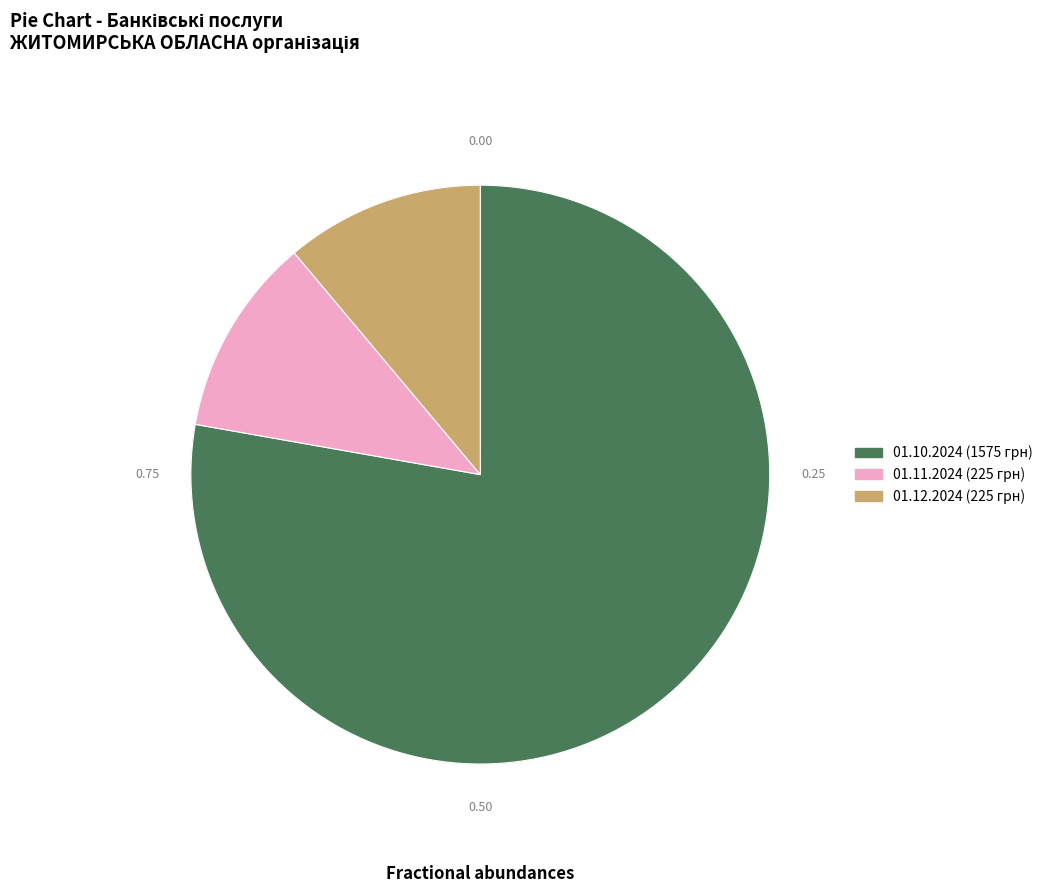

What is the largest slice in the pie chart?

01.10.2024 (1575 грн)